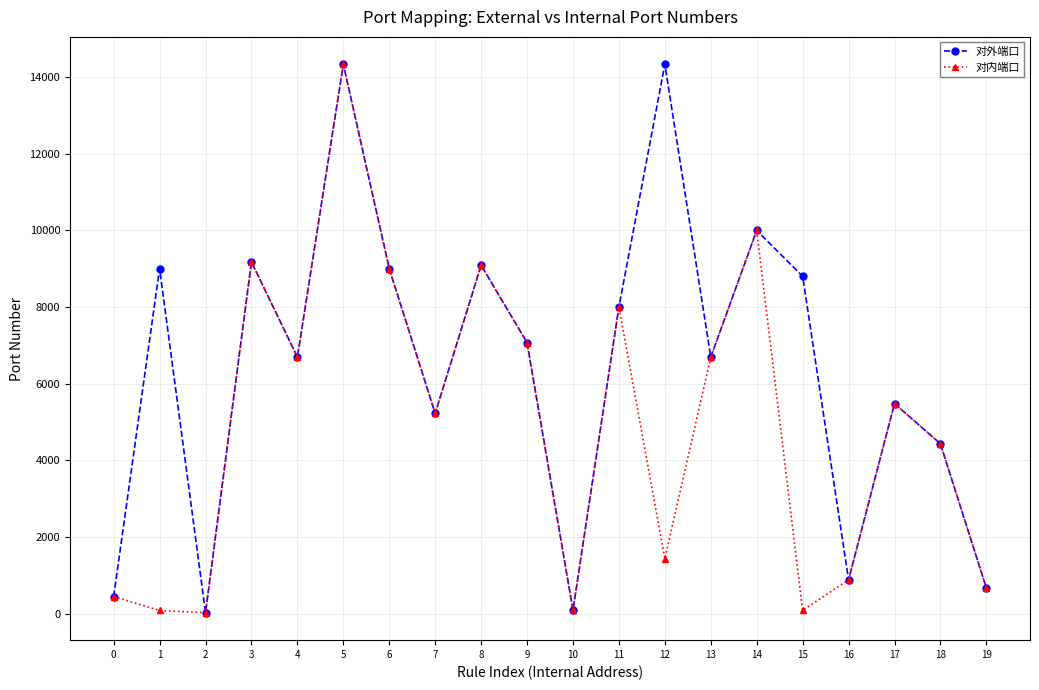

What is the highest value of the 对内端口 series?

14331